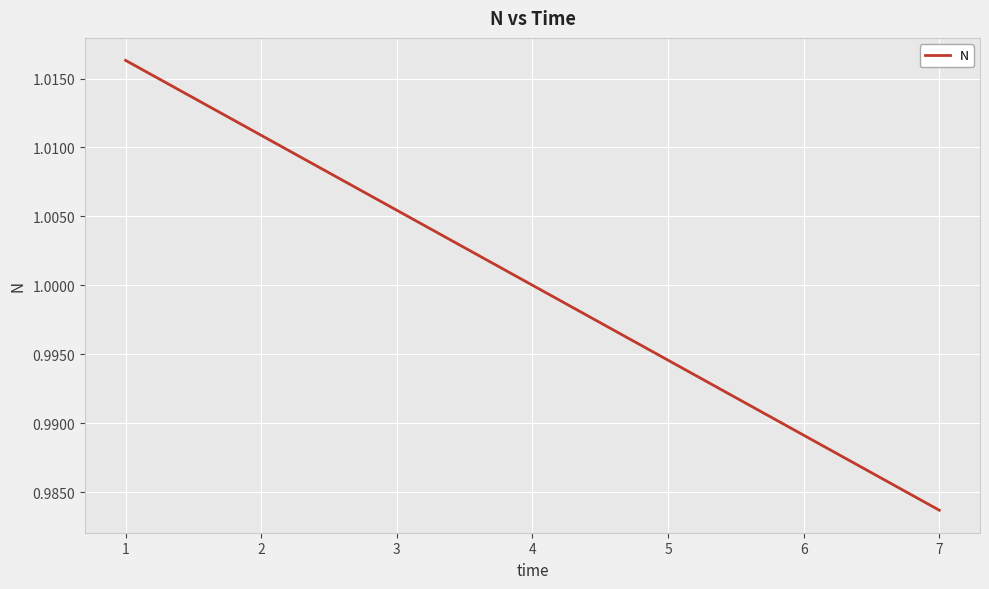

List the labels in order of value, smallest first.

7, 6, 5, 4, 3, 2, 1